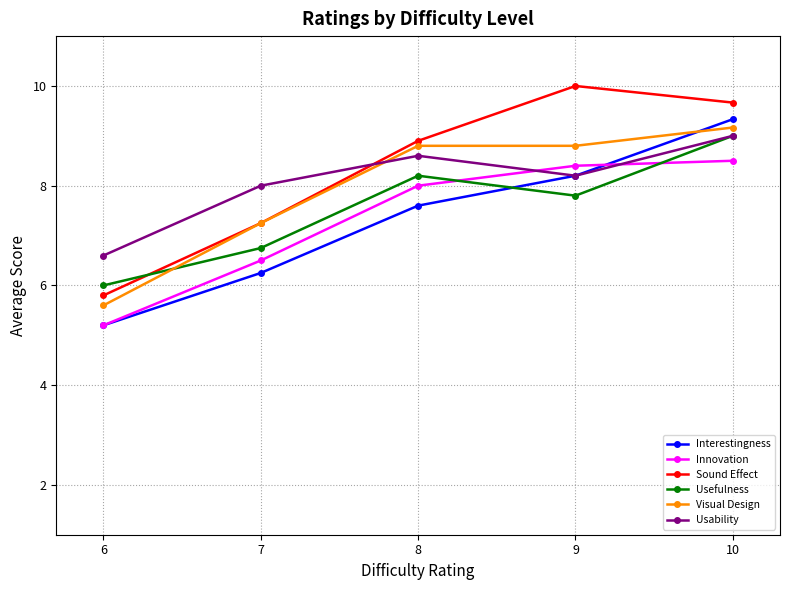

At which label is Usefulness closest to 7?

7